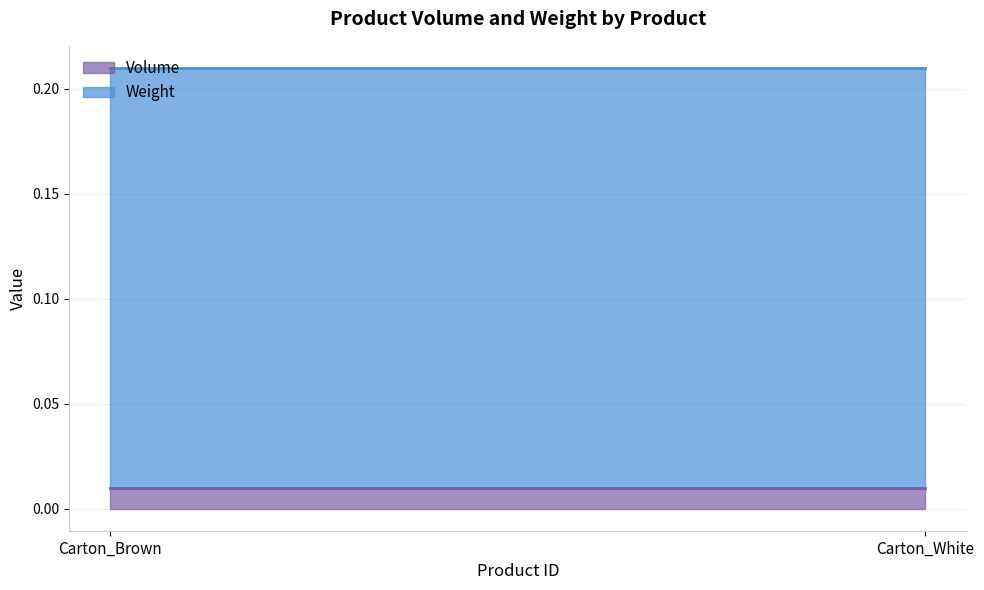

Between Carton_Brown and Carton_White, which series saw the biggest shift?

Volume